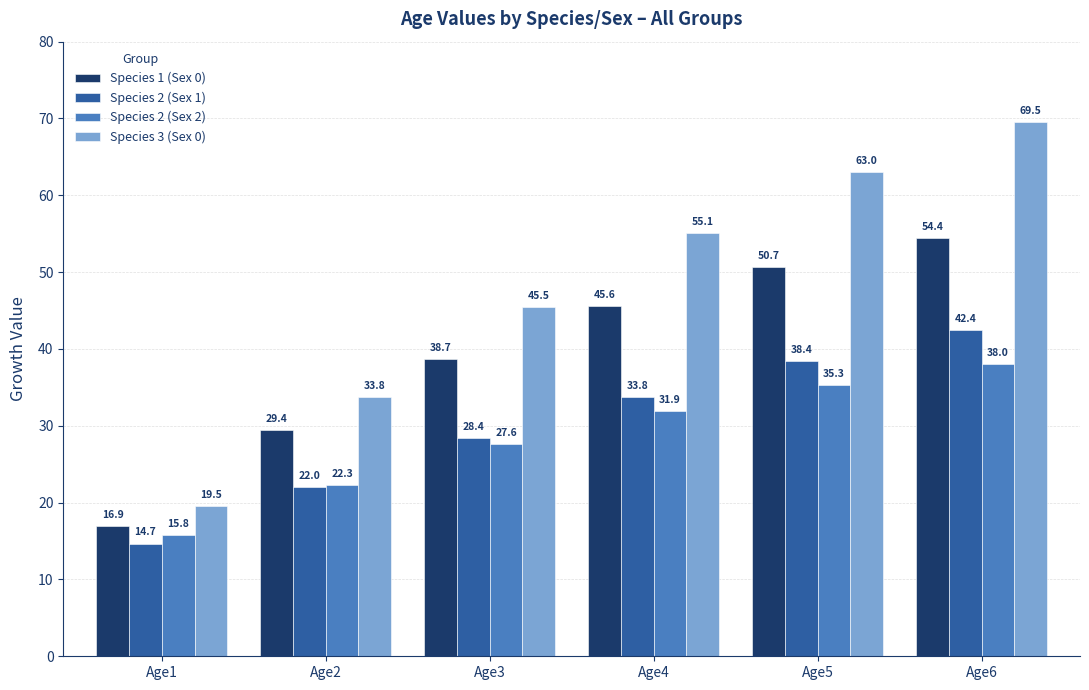

What is the difference between the Species 2 (Sex 1) values at Age5 and Age1?

23.8